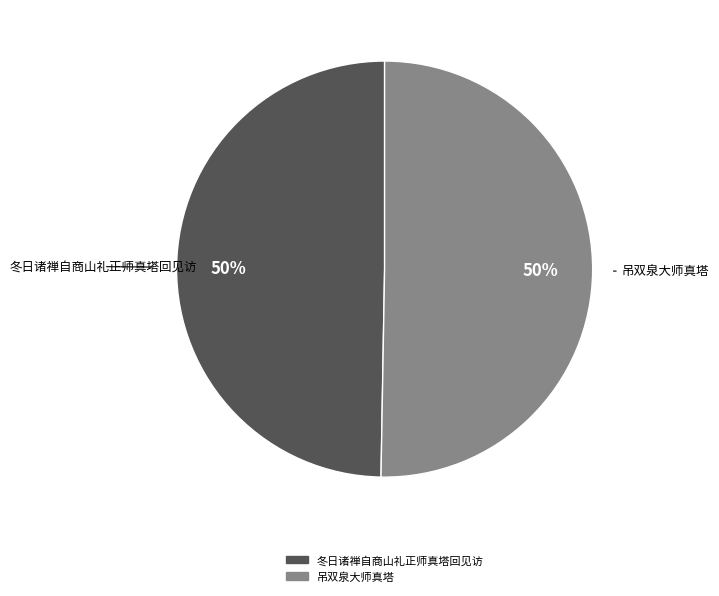

What is the ratio of the value at 吊双泉大师真塔 to the value at 冬日诸禅自商山礼正师真塔回见访?

1.0